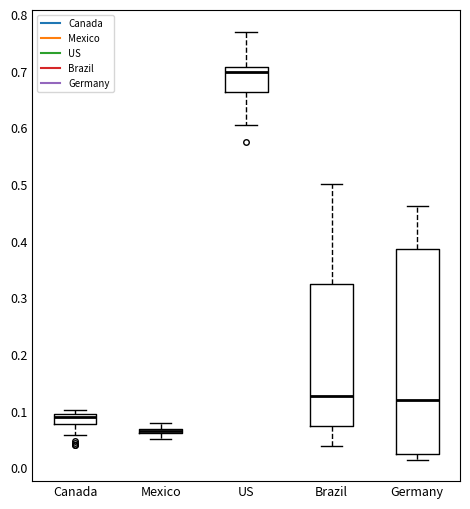

Where is the upper edge of the box for Germany on the y-axis? The values are not printed on the chart, so give them approximately, as read against the axis.

0.39